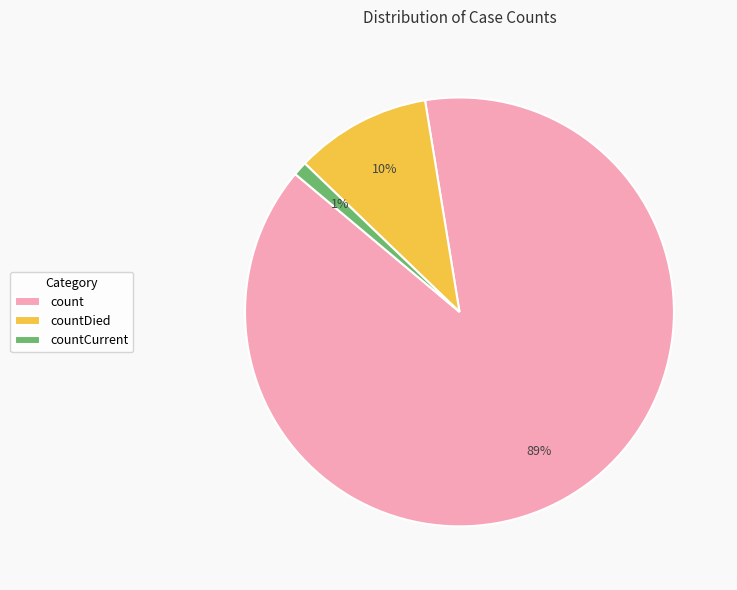

Which category has the smallest portion of the pie?

countCurrent